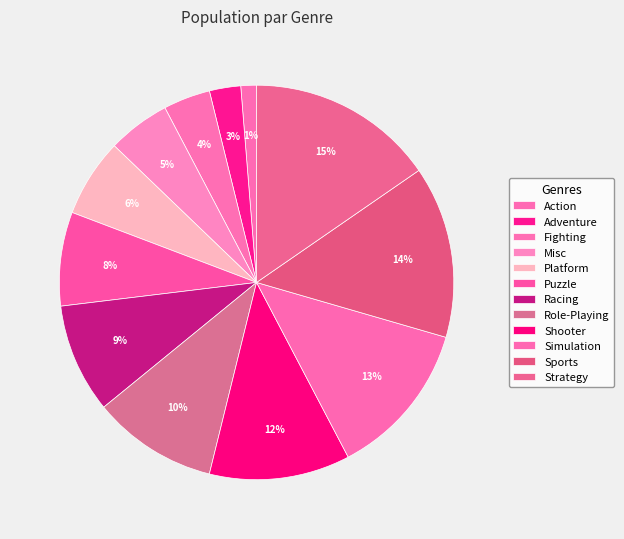

What is the largest slice in the pie chart?

Strategy